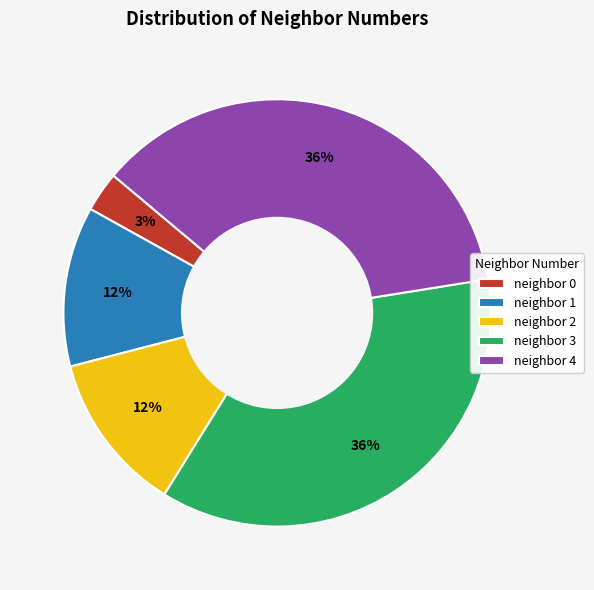

Is neighbor 1 the majority of the pie?

No